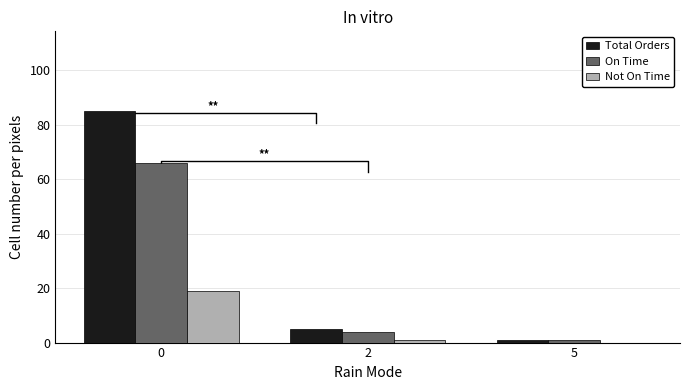

Reading right to left, transcribe all the data shown in this chart.

Total Orders: 1	5	85
On Time: 1	4	66
Not On Time: 0	1	19